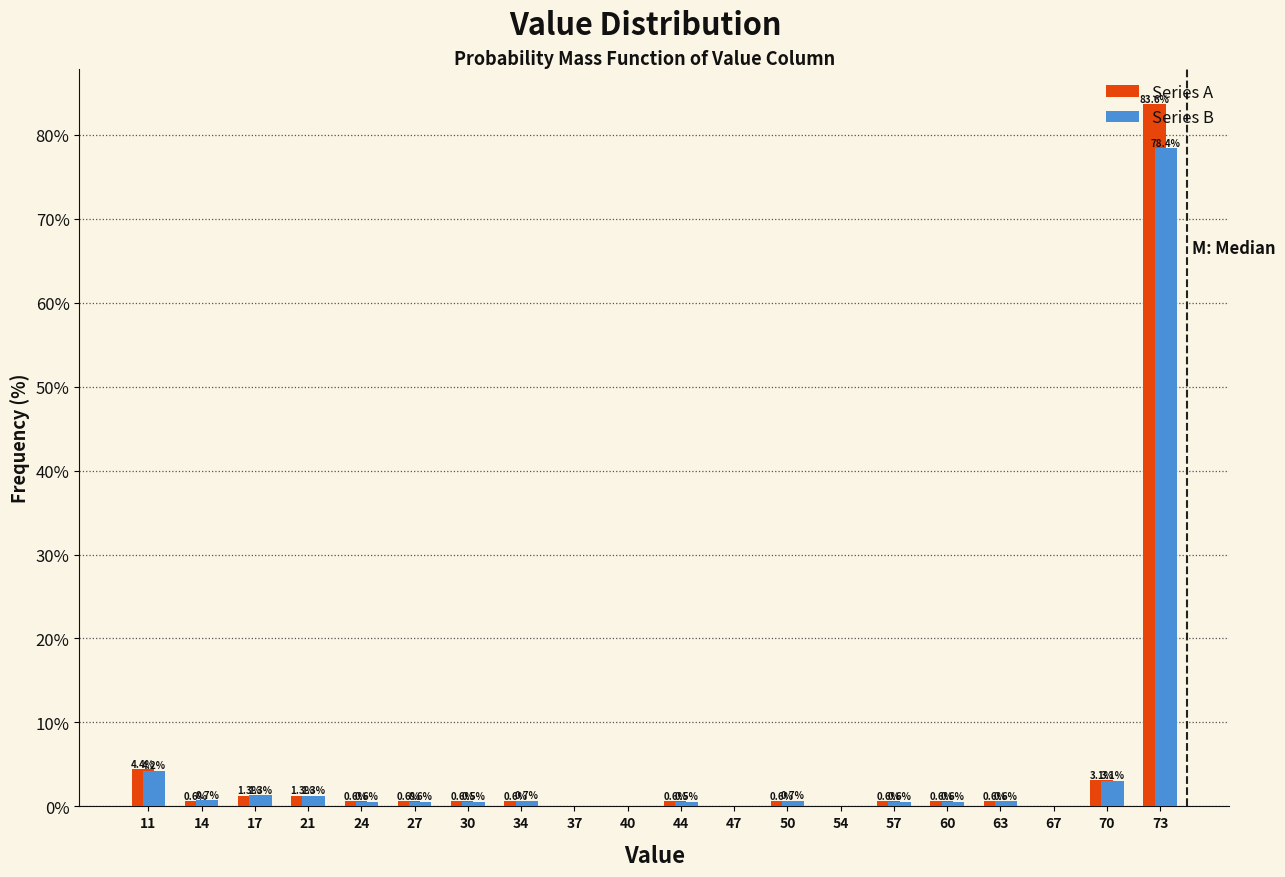

In the Series A series, which range on the x-axis has the tallest bar?

71.7 to 75.0